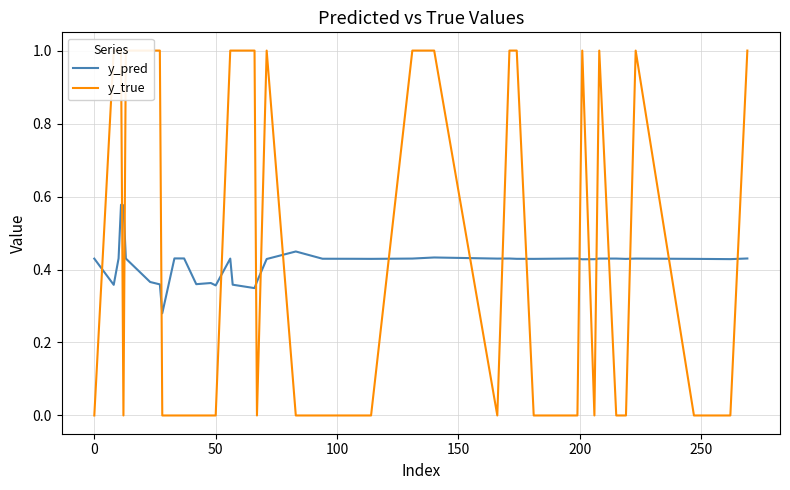

The value of y_pred at 200 is 0.2. True or false?

False